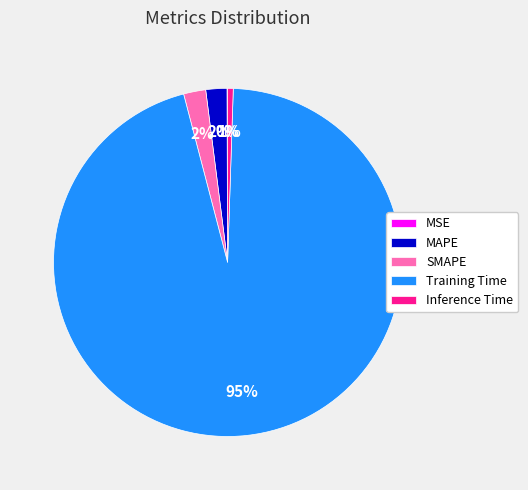

Do Training Time and Inference Time together represent more than half of the pie?

Yes